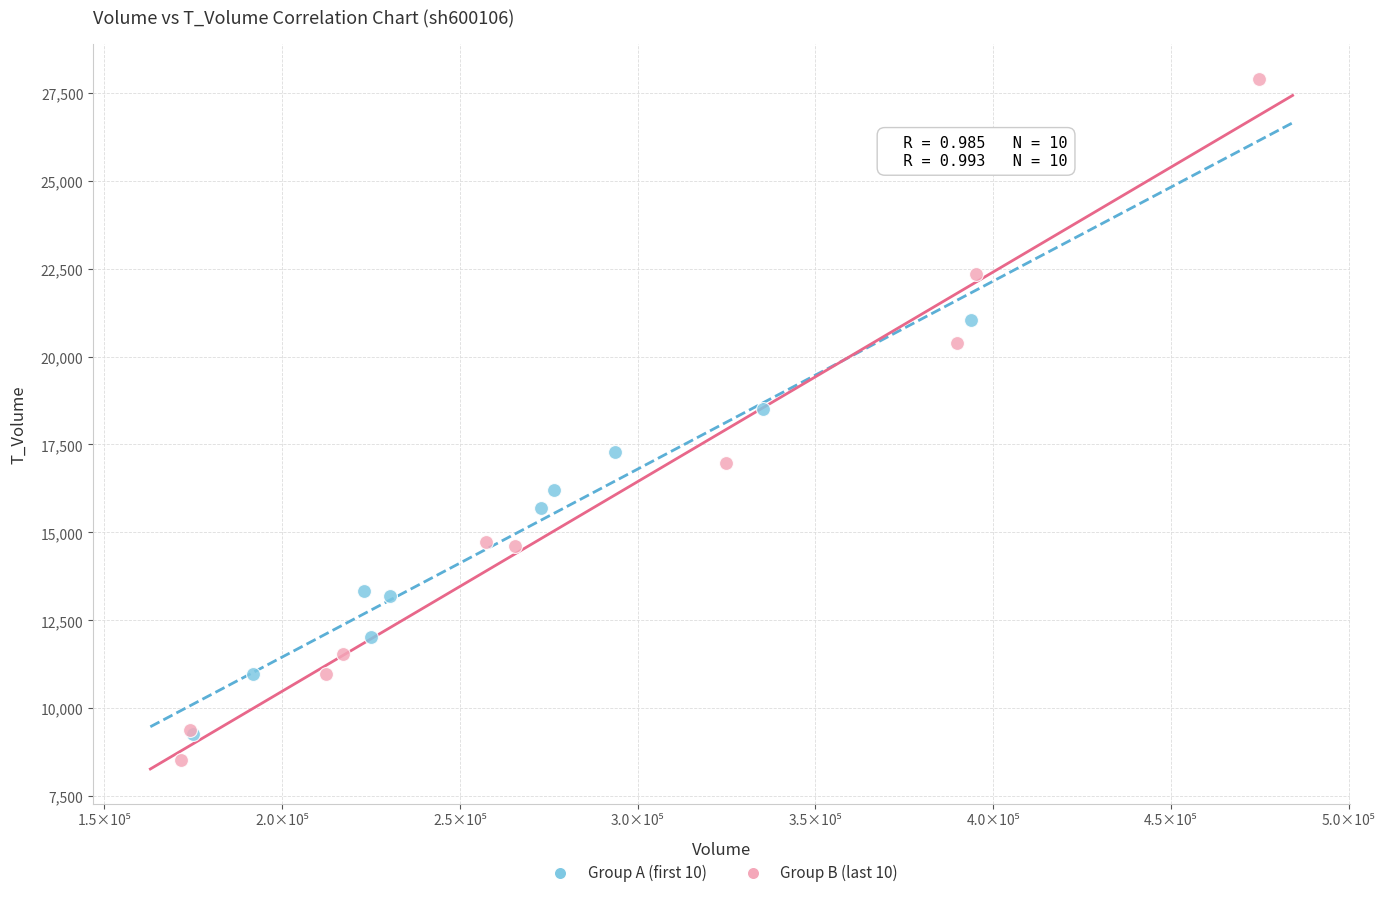

What are all the series names shown in the legend?

Group A (first 10), Group B (last 10)